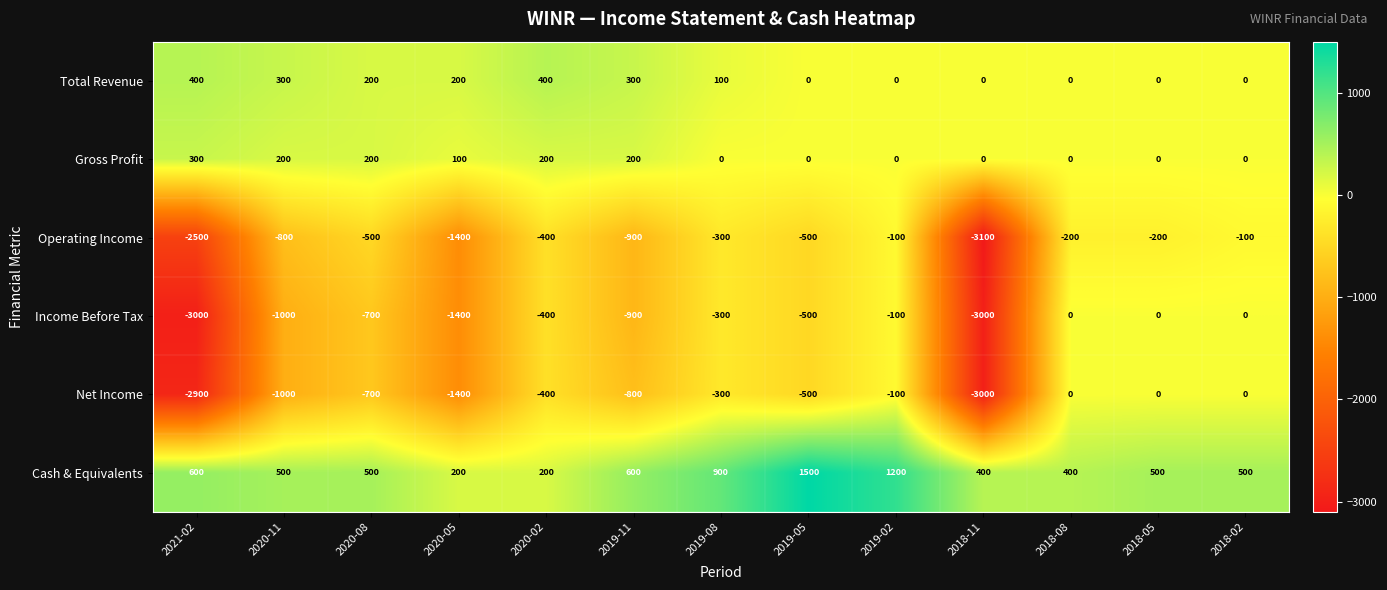

What is the minimum value shown in the chart?

-3100